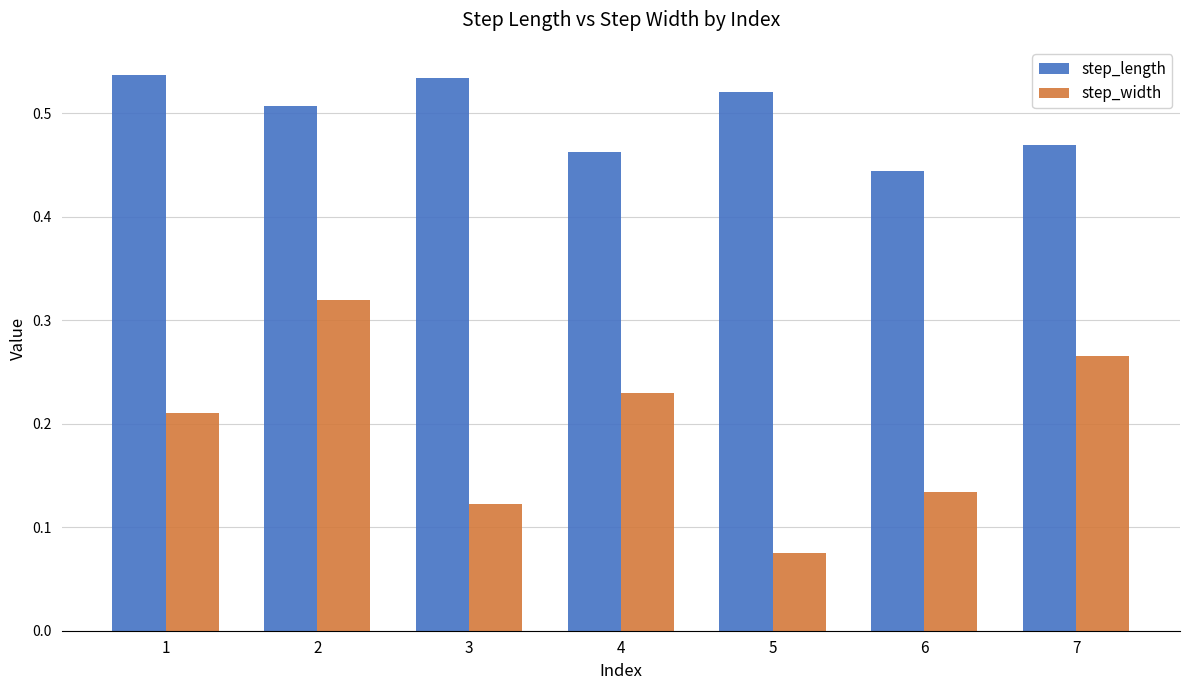

The step_width series shows 0.0 at 5. True or false?

False